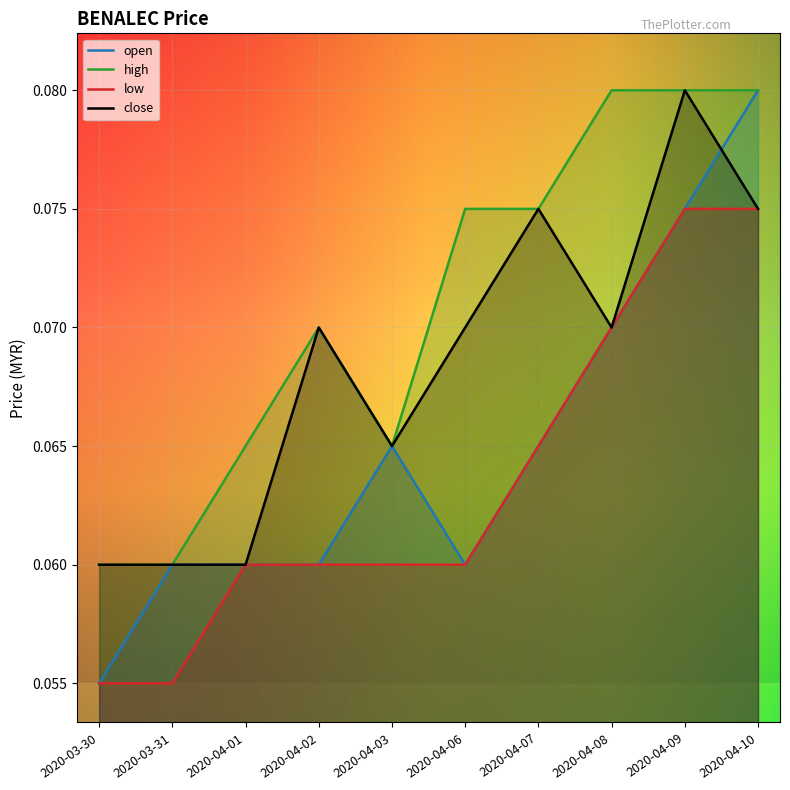

Reading right to left, extract all data points from this chart.

open: 0.1	0.1	0.1	0.1	0.1	0.1	0.1	0.1	0.1	0.1
high: 0.1	0.1	0.1	0.1	0.1	0.1	0.1	0.1	0.1	0.1
low: 0.1	0.1	0.1	0.1	0.1	0.1	0.1	0.1	0.1	0.1
close: 0.1	0.1	0.1	0.1	0.1	0.1	0.1	0.1	0.1	0.1